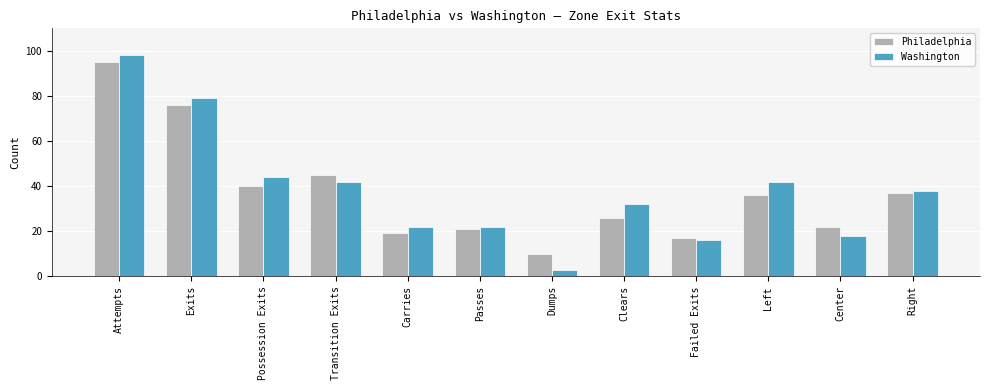

What is the difference between the highest and lowest values at Dumps?

7